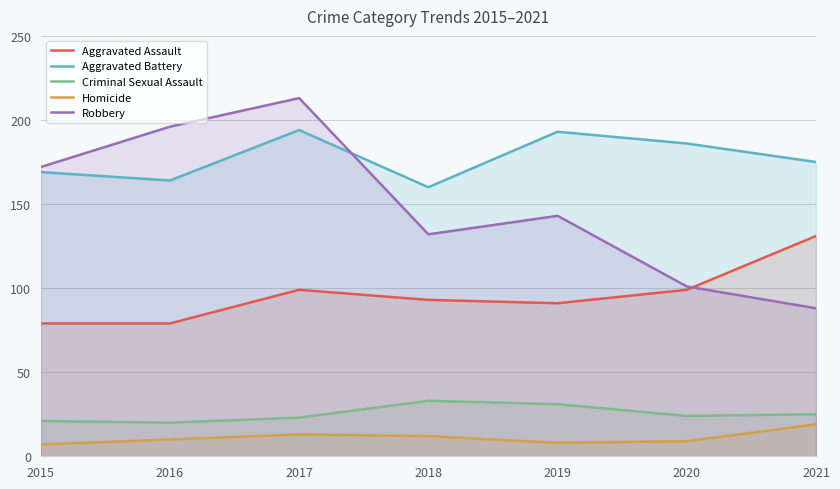

What is the difference between the maximum and minimum values in the Aggravated Assault series?

52